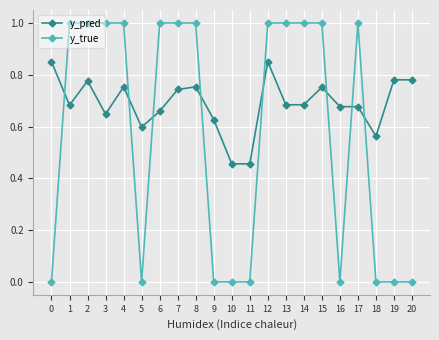

Is it true that y_pred equals 0.5 at 2?

False